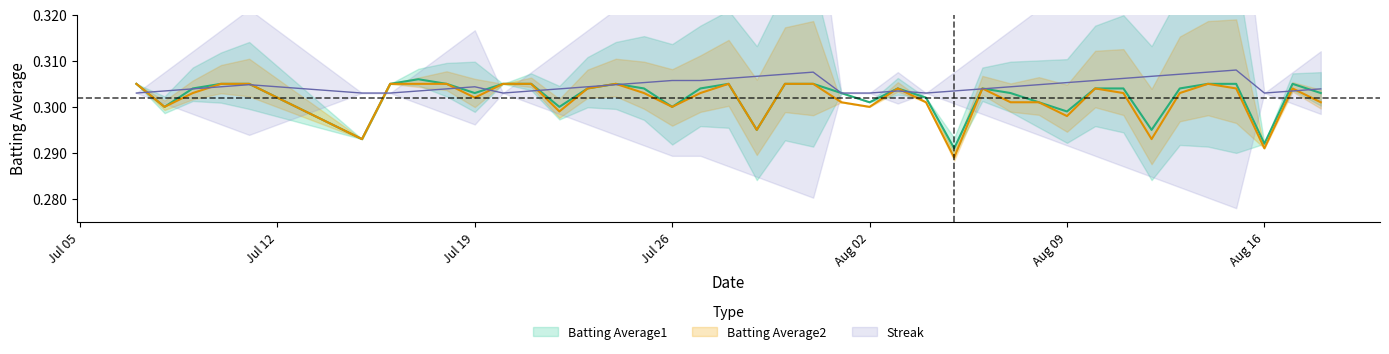

In Batting Average1, how many points are lower than both neighbors (excluding endpoints)?

11